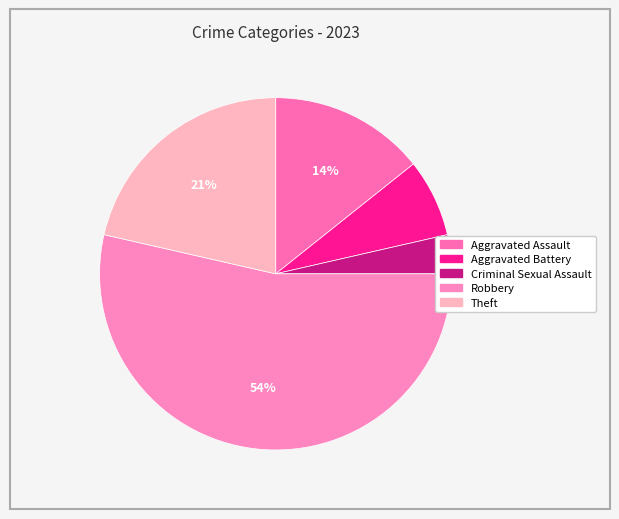

To the nearest percent, what is the combined percentage of Aggravated Battery and Theft?

29%